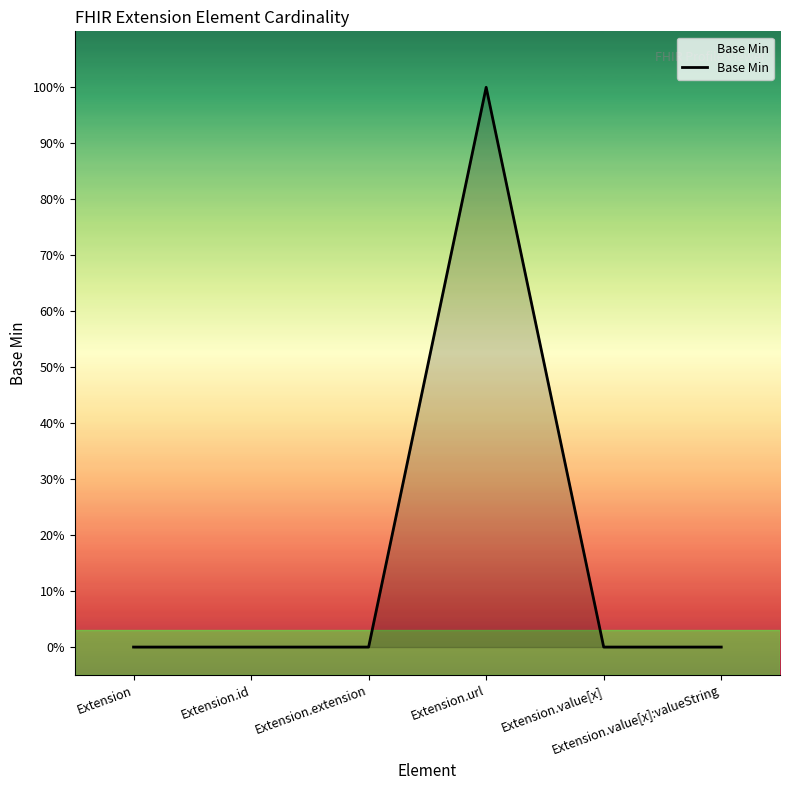

Which has a higher value, Extension.id or Extension.value[x]?

Extension.id